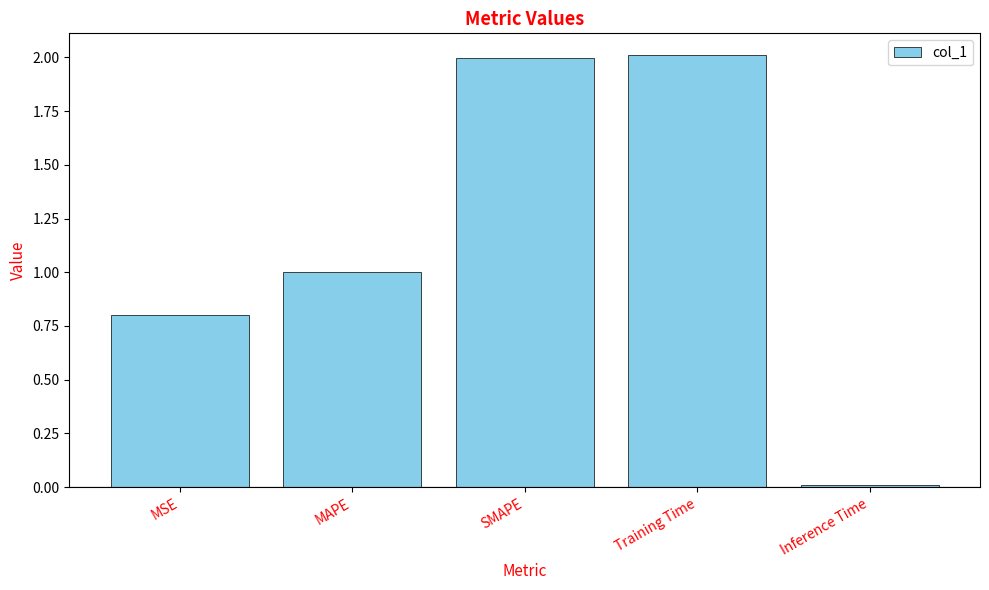

The chart shows a value of 0.0 at Inference Time. True or false?

True